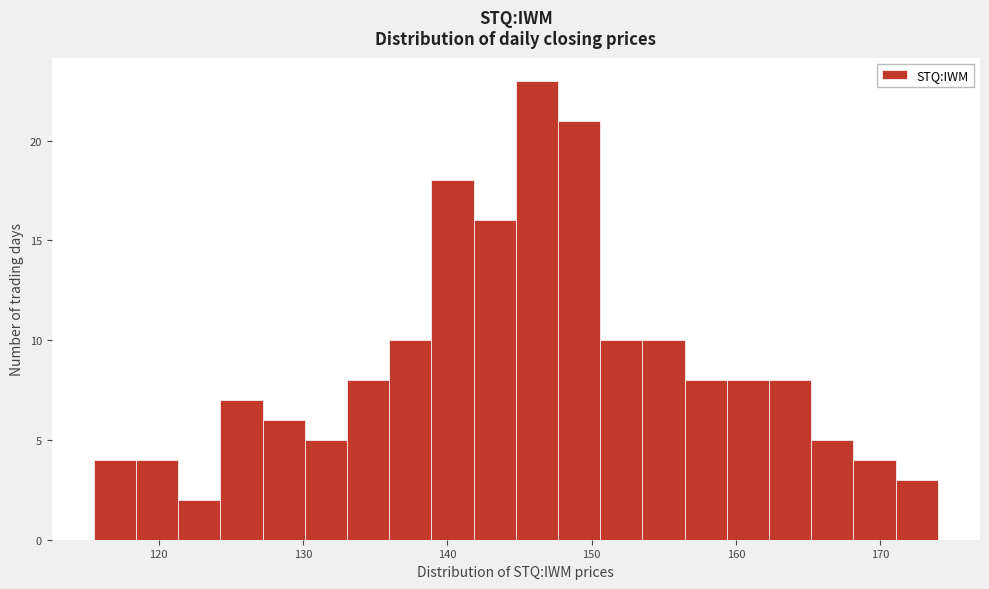

Read against the x-axis, roughly where is the centre of the tallest bar?

146